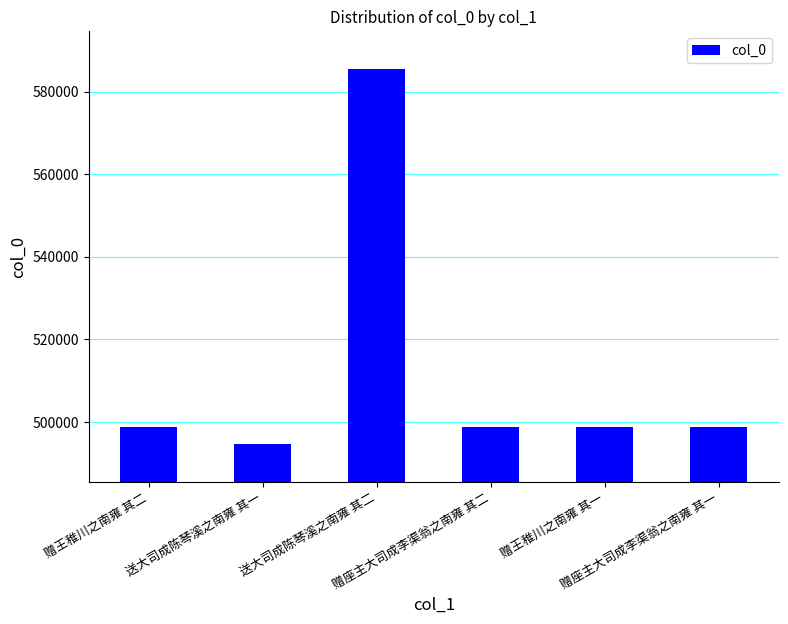

How many values are below 498795?

3